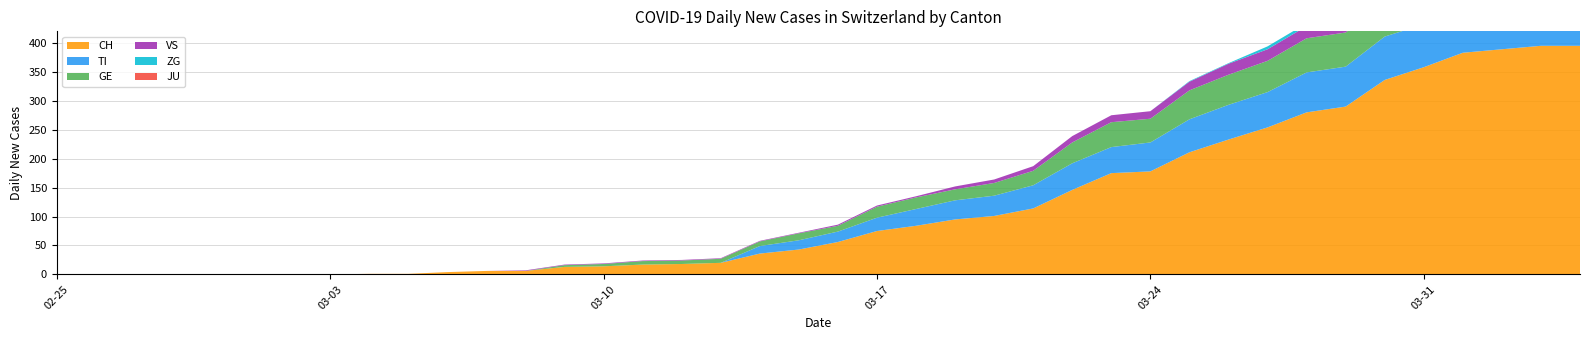

Reading left to right, list all the values displayed in this chart.

CH: 0=0	1=0	2=0	3=0	4=0	5=0	6=0	7=0	8=1	9=1	10=4	11=6	12=6	13=13	14=14	15=17	16=18	17=20	18=36	19=43	20=56	21=75	22=84	23=95	24=101	25=114	26=146	27=175	28=178	29=211	30=233	31=254	32=280	33=290	34=336	35=358	36=383	37=389	38=395	39=395
TI: 0=0	1=0	2=0	3=0	4=0	5=0	6=0	7=0	8=0	9=0	10=0	11=0	12=0	13=0	14=0	15=0	16=0	17=0	18=13	19=16	20=18	21=23	22=29	23=33	24=35	25=40	26=46	27=45	28=50	29=57	30=60	31=61	32=69	33=69	34=75	35=74	36=76	37=75	38=75	39=72
GE: 0=0	1=0	2=0	3=0	4=0	5=0	6=0	7=0	8=0	9=0	10=0	11=0	12=0	13=3	14=4	15=6	16=6	17=7	18=8	19=12	20=10	21=19	22=20	23=19	24=22	25=25	26=36	27=43	28=41	29=50	30=52	31=54	32=59	33=59	34=57	35=64	36=64	37=62	38=65	39=61
VS: 0=0	1=0	2=0	3=0	4=0	5=0	6=0	7=0	8=0	9=0	10=0	11=0	12=1	13=1	14=1	15=1	16=1	17=1	18=1	19=1	20=2	21=2	22=2	23=5	24=6	25=8	26=11	27=12	28=13	29=15	30=19	31=20	32=21	33=22	34=25	35=24	36=26	37=28	38=26	39=28
JU: 0=0	1=0	2=0	3=0	4=0	5=0	6=0	7=0	8=0	9=0	10=0	11=0	12=0	13=0	14=0	15=0	16=0	17=0	18=0	19=0	20=0	21=0	22=0	23=0	24=0	25=0	26=0	27=0	28=0	29=0	30=0	31=0	32=0	33=0	34=0	35=0	36=0	37=0	38=0	39=0
ZG: 0=0	1=0	2=0	3=0	4=0	5=0	6=0	7=0	8=0	9=0	10=0	11=0	12=0	13=0	14=0	15=0	16=0	17=0	18=0	19=0	20=0	21=0	22=0	23=0	24=0	25=0	26=0	27=0	28=0	29=1	30=1	31=5	32=5	33=5	34=5	35=6	36=5	37=5	38=7	39=7